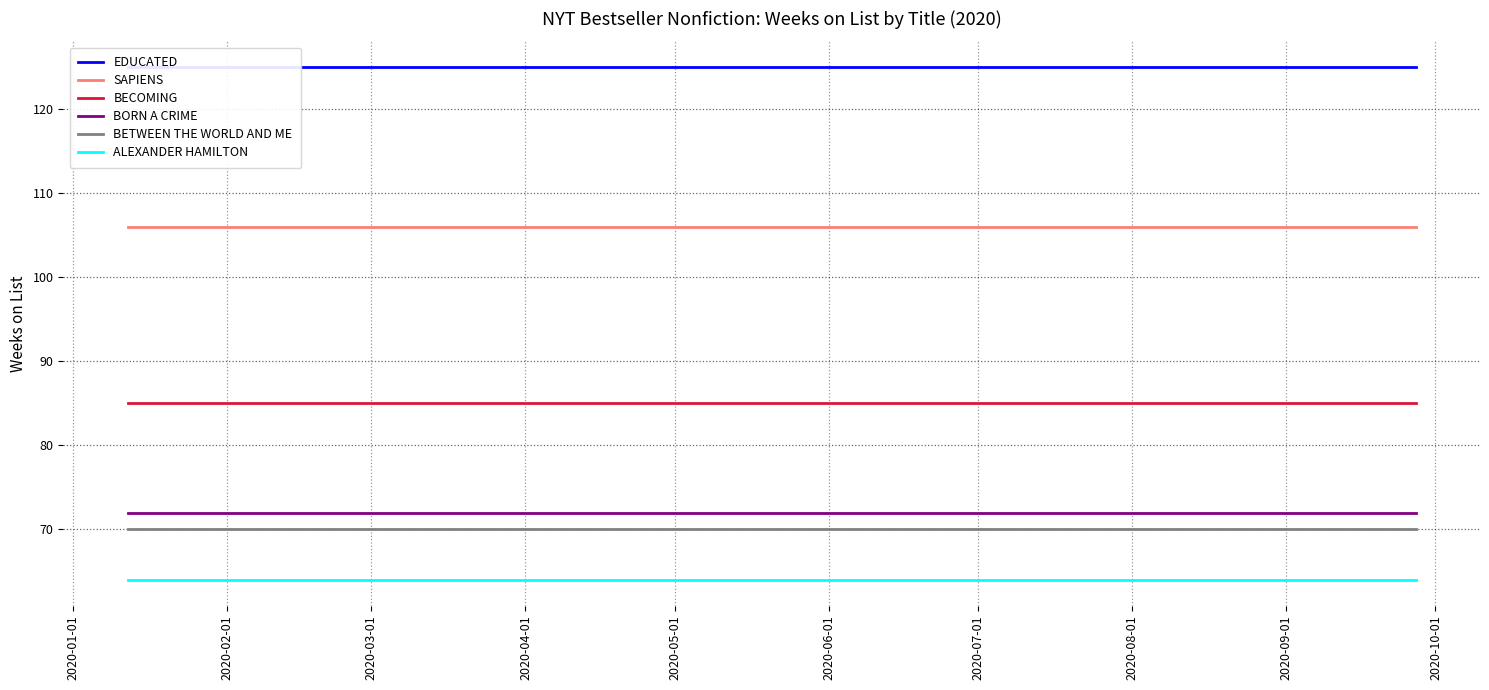

True or false: BECOMING and BETWEEN THE WORLD AND ME intersect in this chart.

False